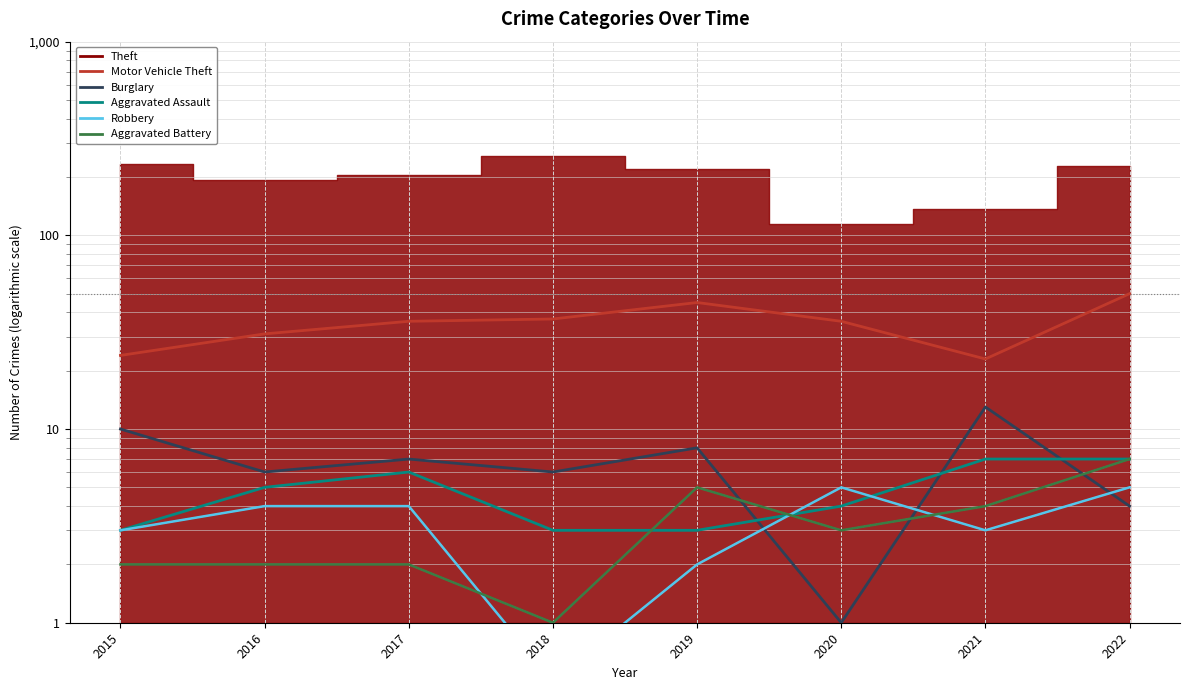

What is the total value across all series at 2019?

63.0